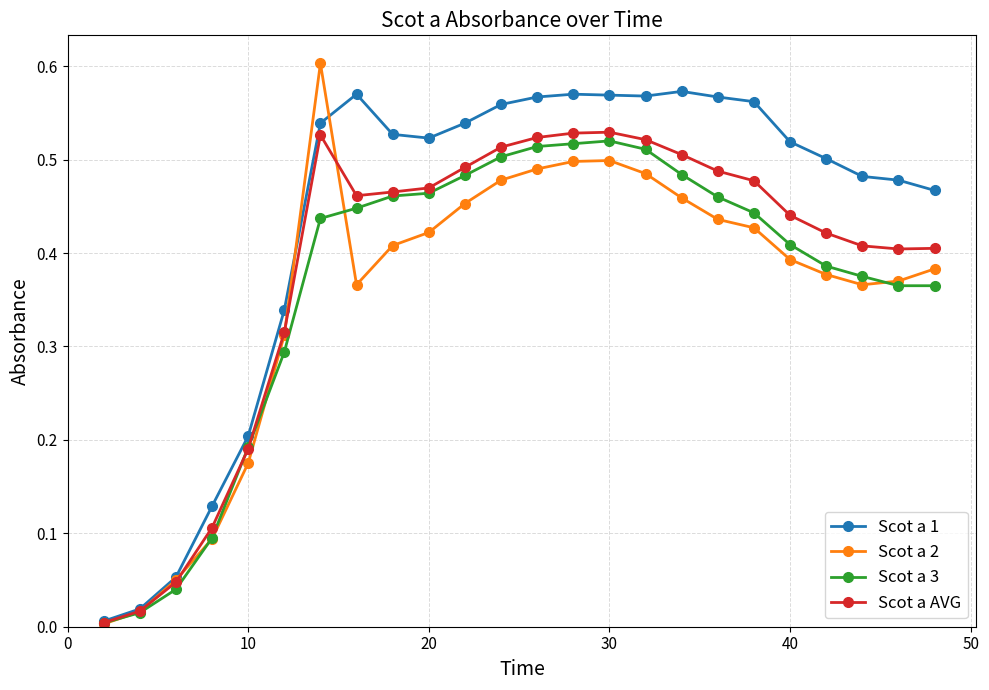

Which series has the widest spread of values?

Scot a 2